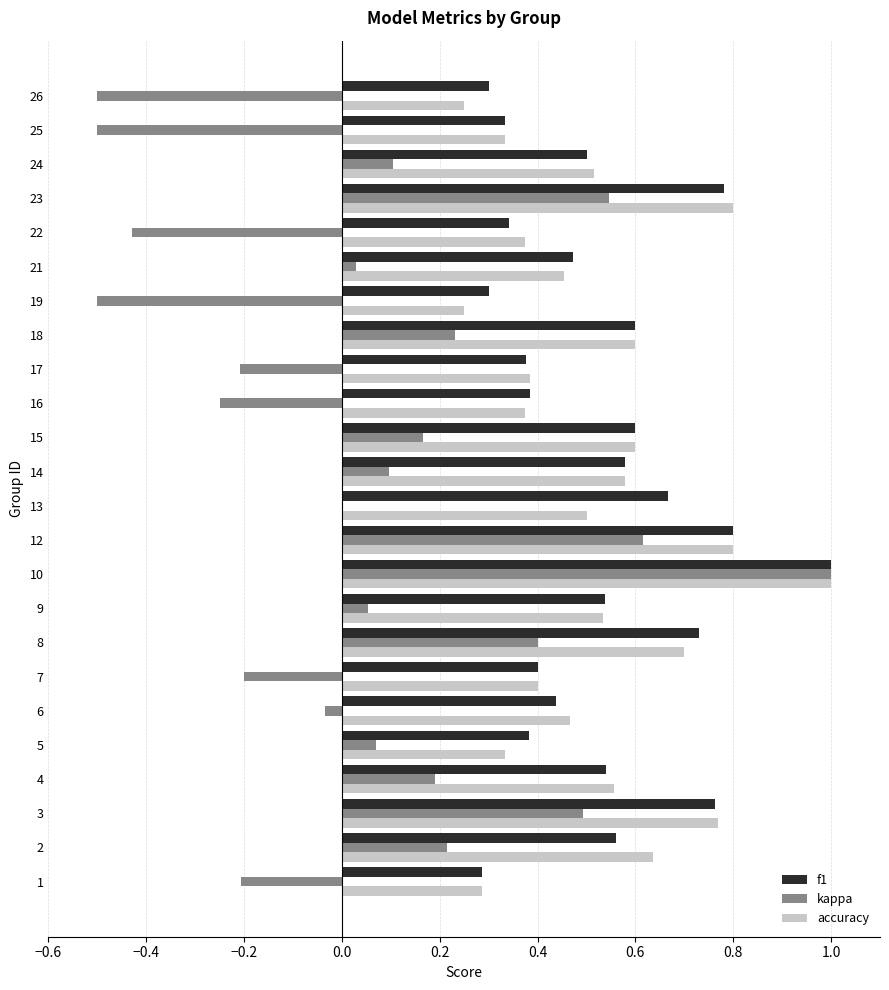

At which category is the sum across all series the highest?

10